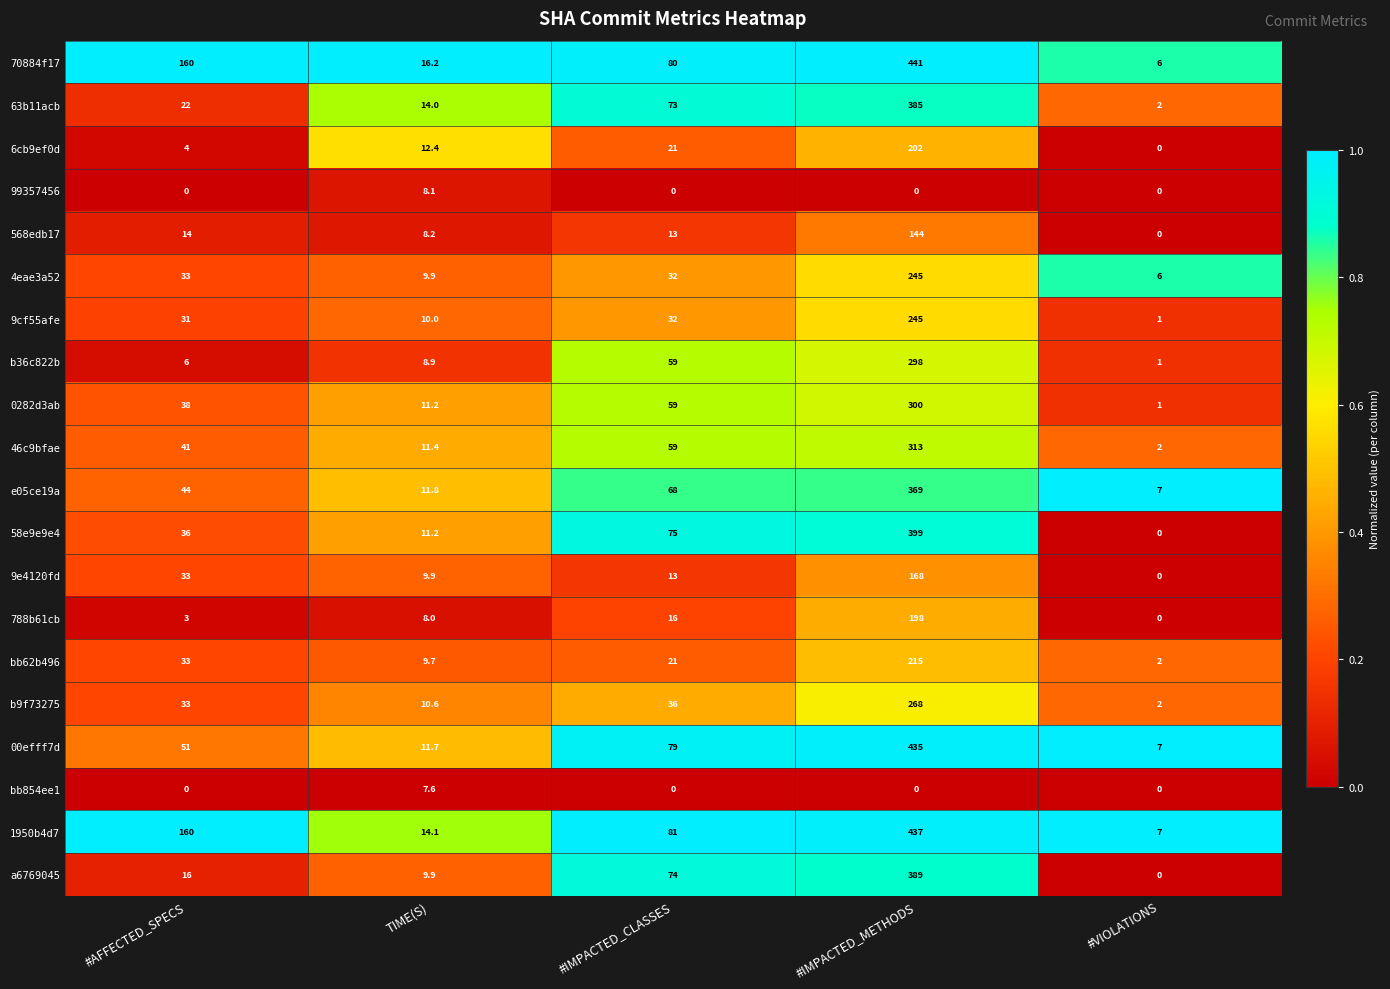

List the labels in order of a6769045 value, largest first.

#IMPACTED_METHODS, #IMPACTED_CLASSES, #AFFECTED_SPECS, TIME(S), #VIOLATIONS